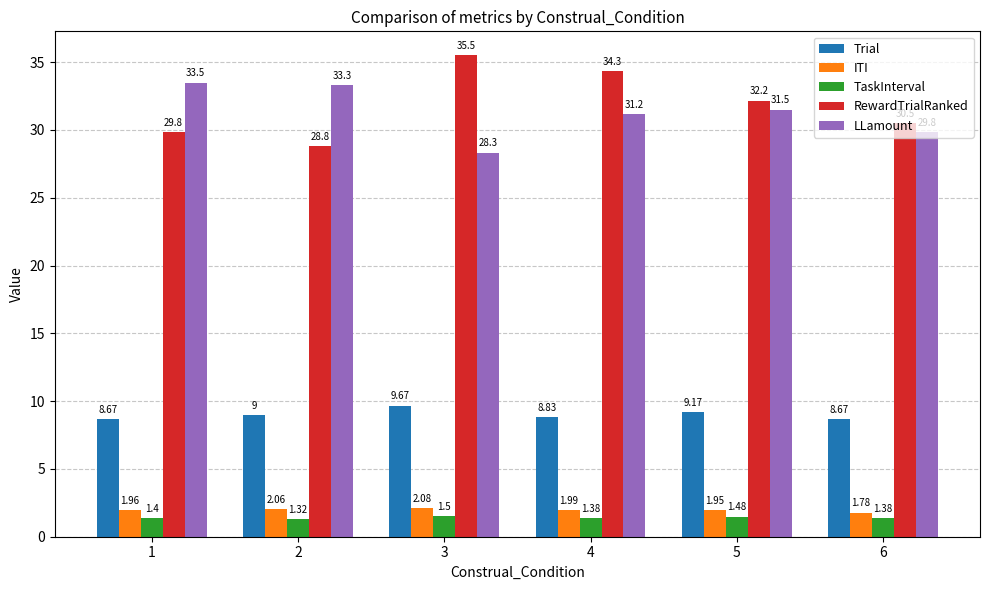

Rank the series at 3 from highest to lowest value.

RewardTrialRanked, LLamount, Trial, ITI, TaskInterval